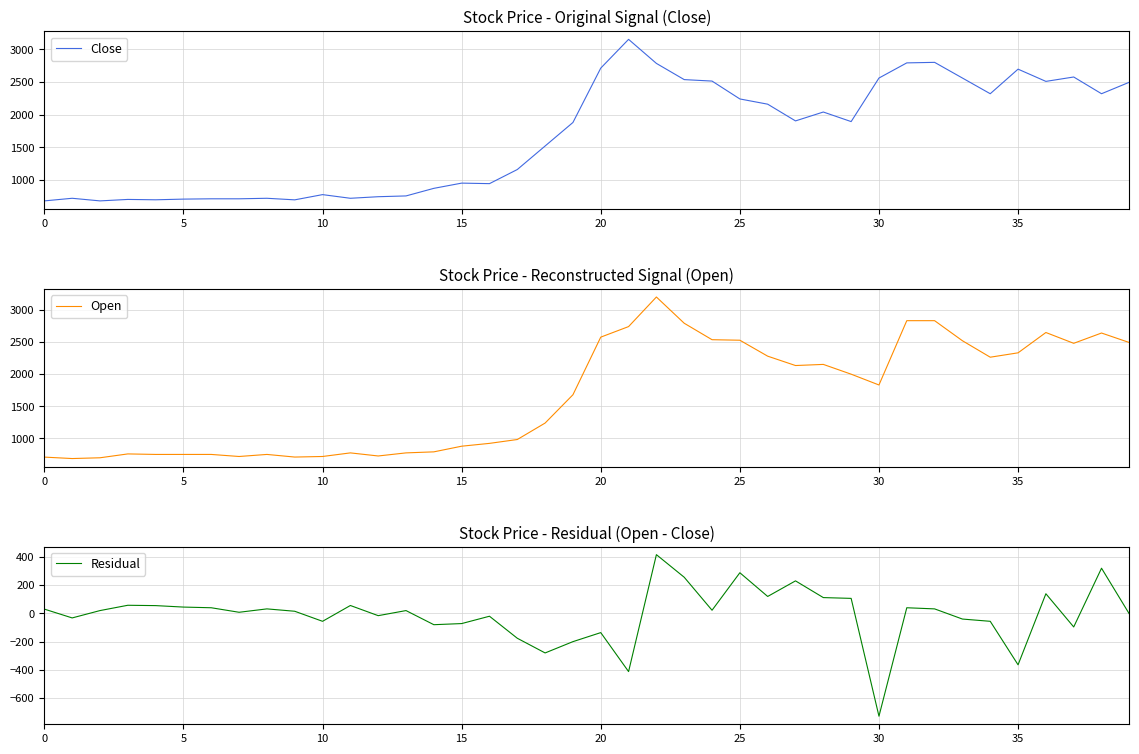

The Close series shows 2560.0 at 33. True or false?

True